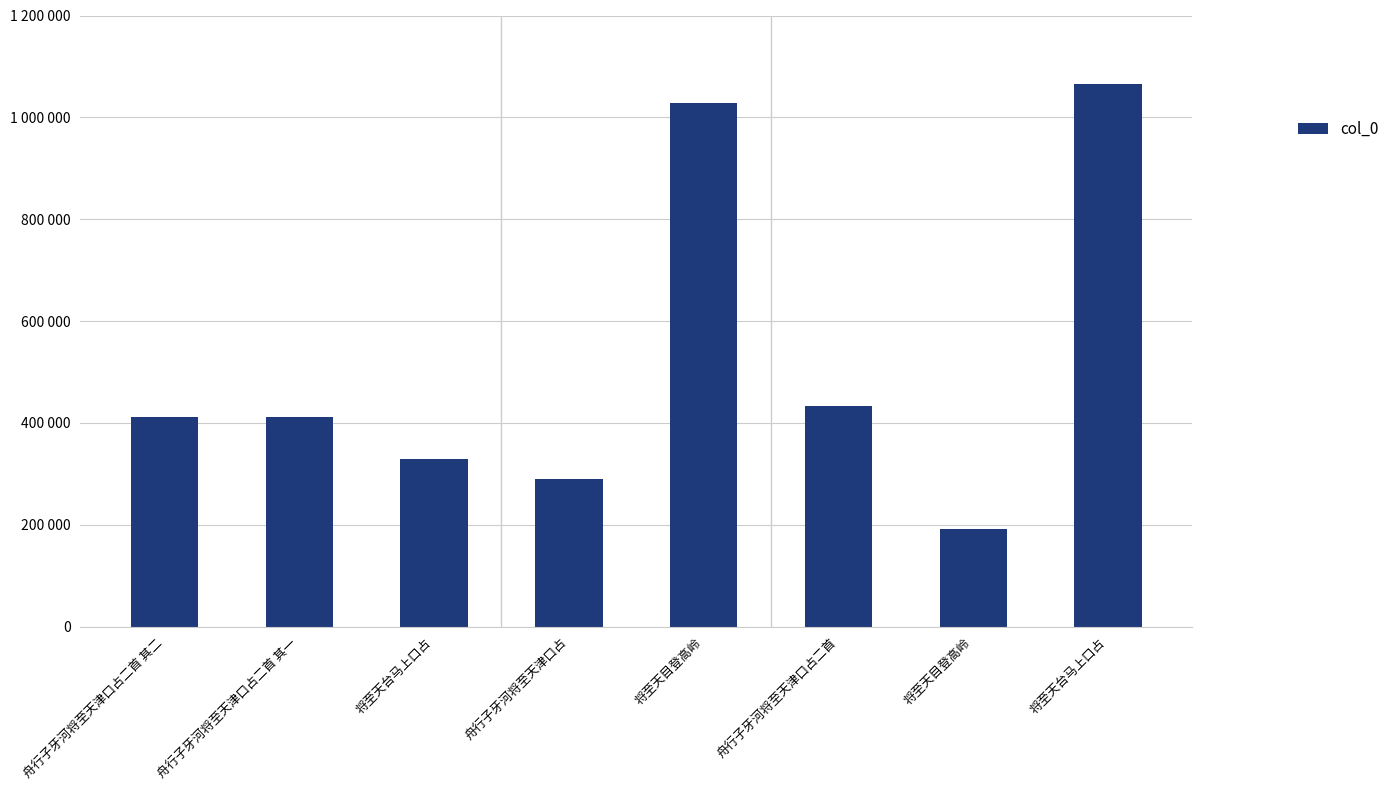

At which label is the value closest to 628354?

舟行子牙河将至天津口占二首